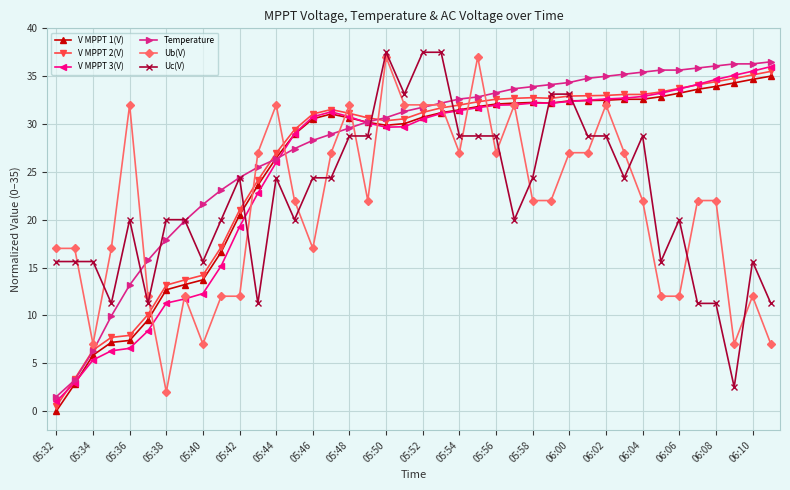

True or false: Ub(V) and Uc(V) cross at least once.

True